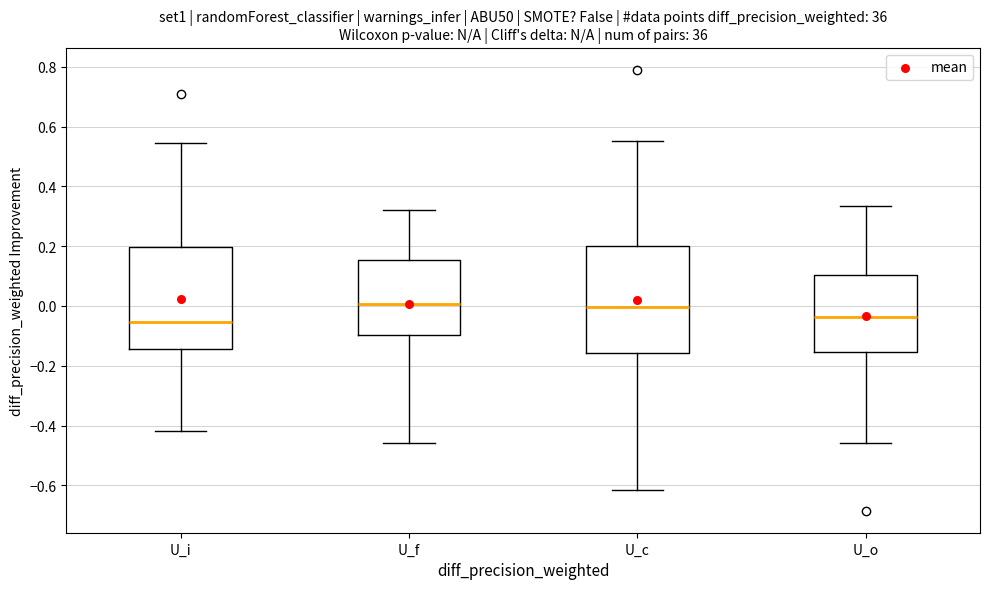

Reading left to right, read every box against the y-axis: the position of its median line, the range the box covers, and the ends of its whiskers. The values are not printed on the chart, so give them approximately, as read against the axis.

U_i: median -0.06, box -0.14 to 0.20, whiskers -0.42 to 0.54
U_f: median 0.00, box -0.10 to 0.16, whiskers -0.46 to 0.32
U_c: median 0.00, box -0.16 to 0.20, whiskers -0.62 to 0.56
U_o: median -0.04, box -0.16 to 0.10, whiskers -0.46 to 0.34